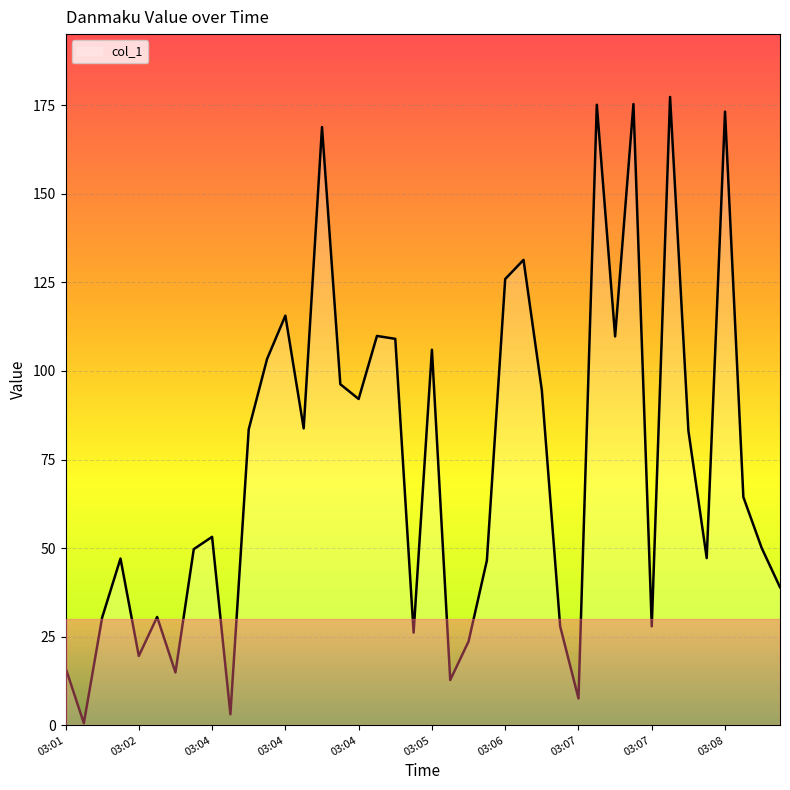

What is the difference between the maximum and second lowest values?

174.3